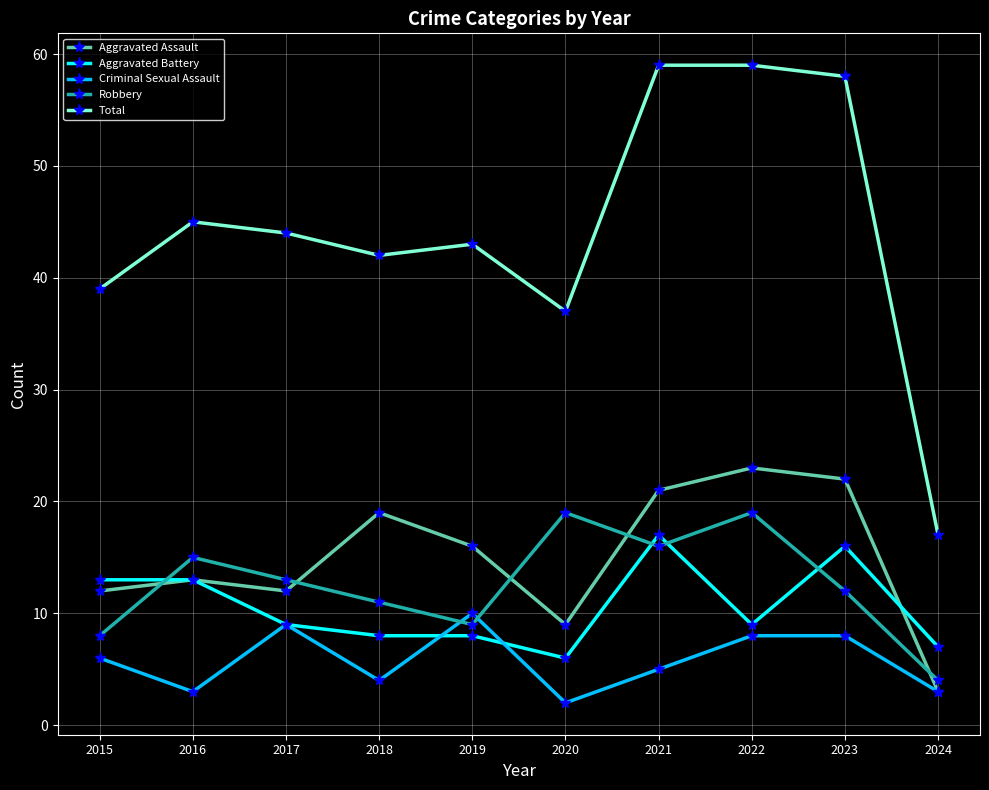

Is the value of Criminal Sexual Assault at 2020 greater than the value of Aggravated Battery at 2023?

No